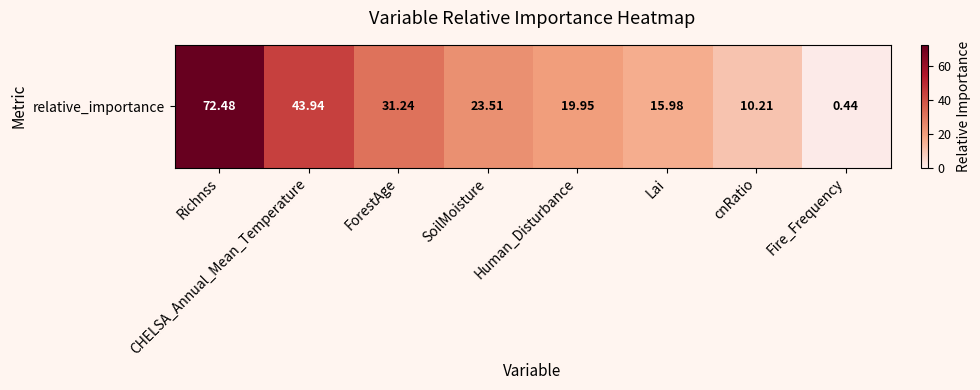

What is the approximate value at Richnss?

72.5